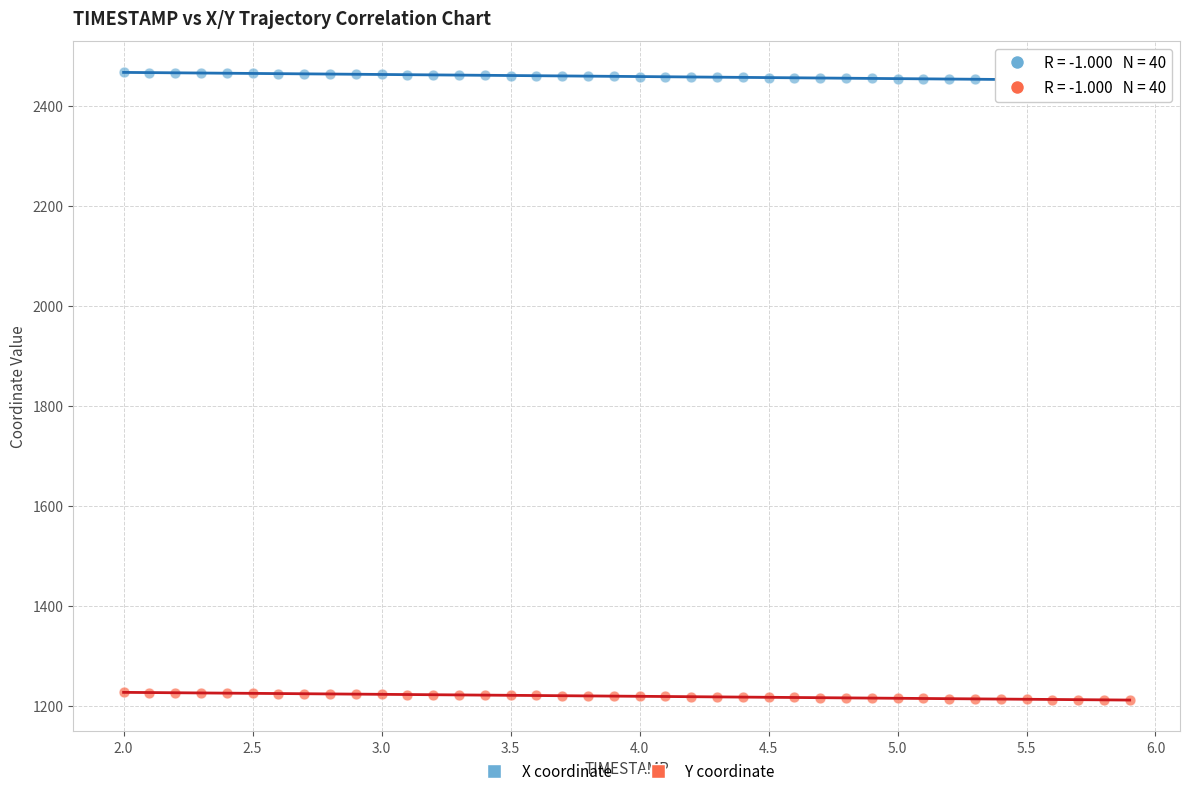

What is the X range (max minus min) for the scatter plot?

3.9